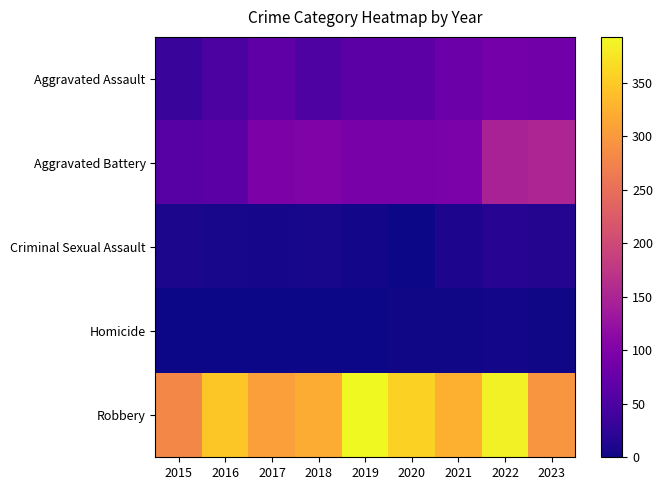

Rank the series by their maximum value, from lowest to highest.

Homicide, Criminal Sexual Assault, Aggravated Assault, Aggravated Battery, Robbery